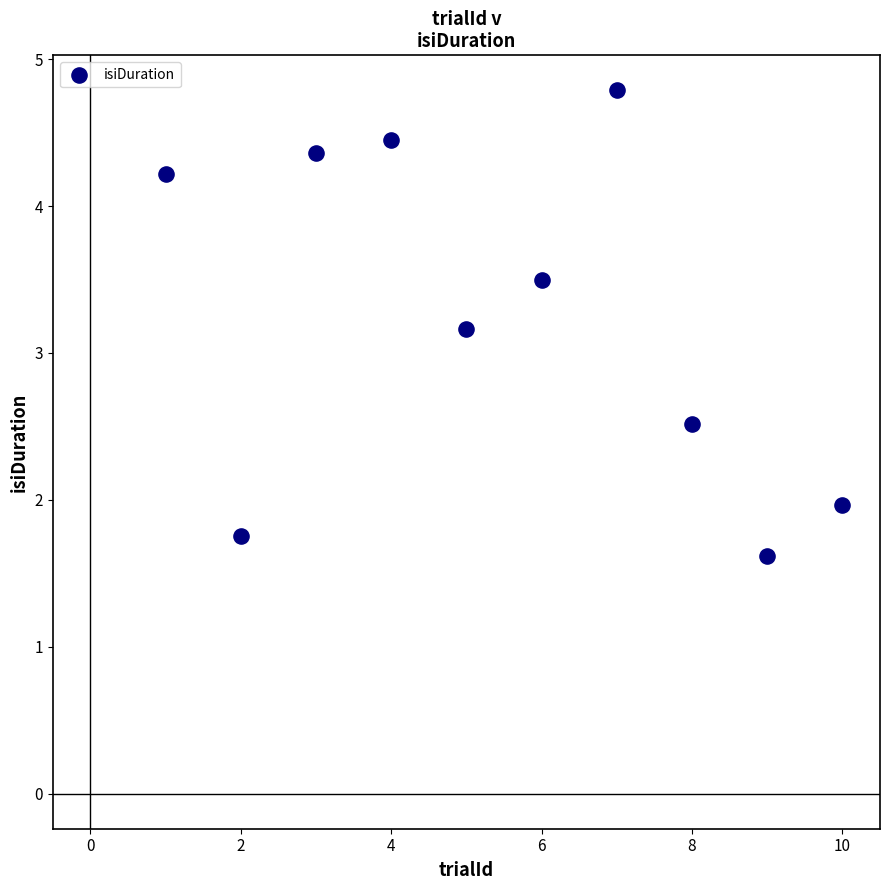

What is the average Y value?

3.2